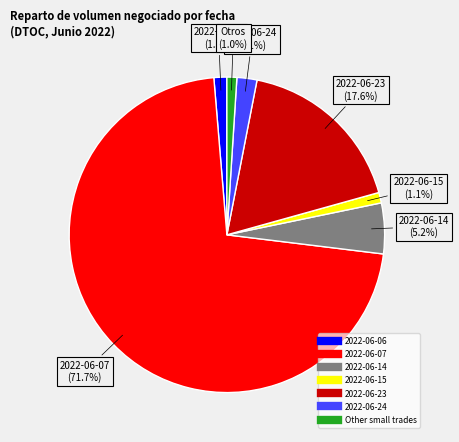

Is there any slice that represents more than half of the pie?

Yes